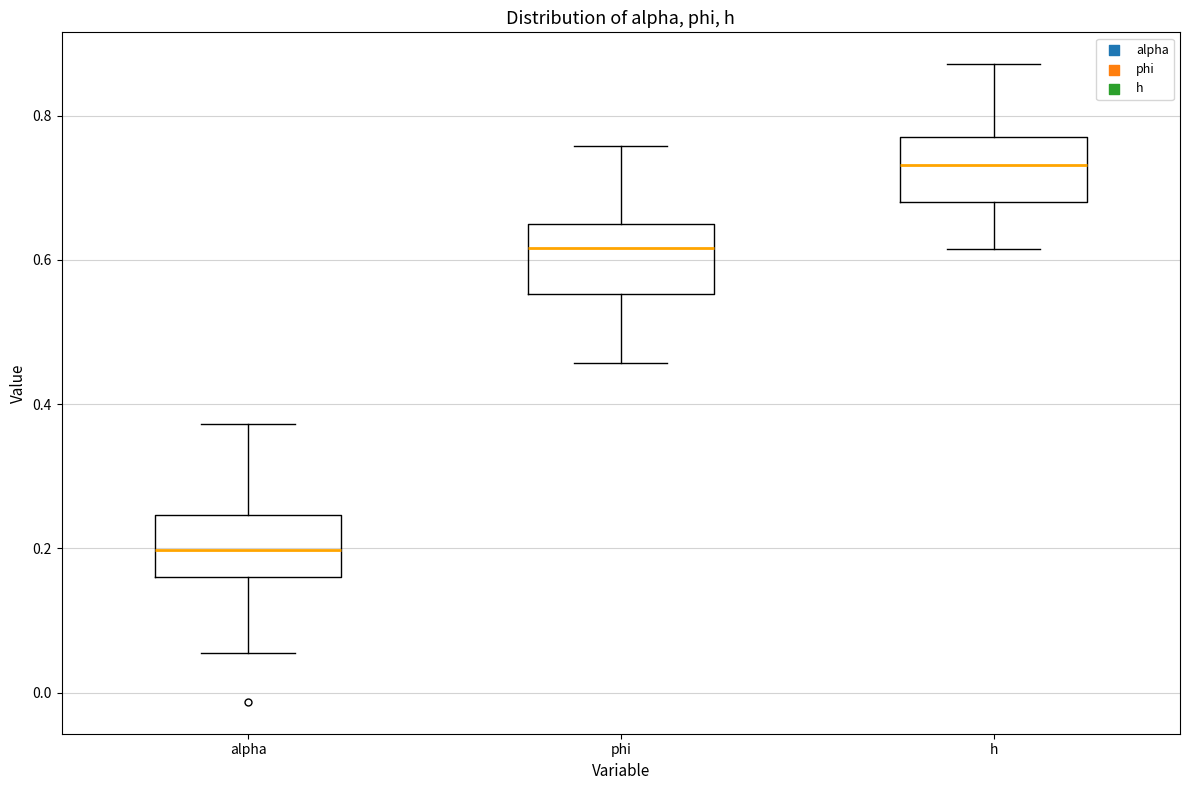

Reading left to right, read every box against the y-axis: the position of its median line, the range the box covers, and the ends of its whiskers. The values are not printed on the chart, so give them approximately, as read against the axis.

alpha: median 0.20, box 0.16 to 0.24, whiskers 0.06 to 0.38
phi: median 0.62, box 0.56 to 0.64, whiskers 0.46 to 0.76
h: median 0.74, box 0.68 to 0.78, whiskers 0.62 to 0.88